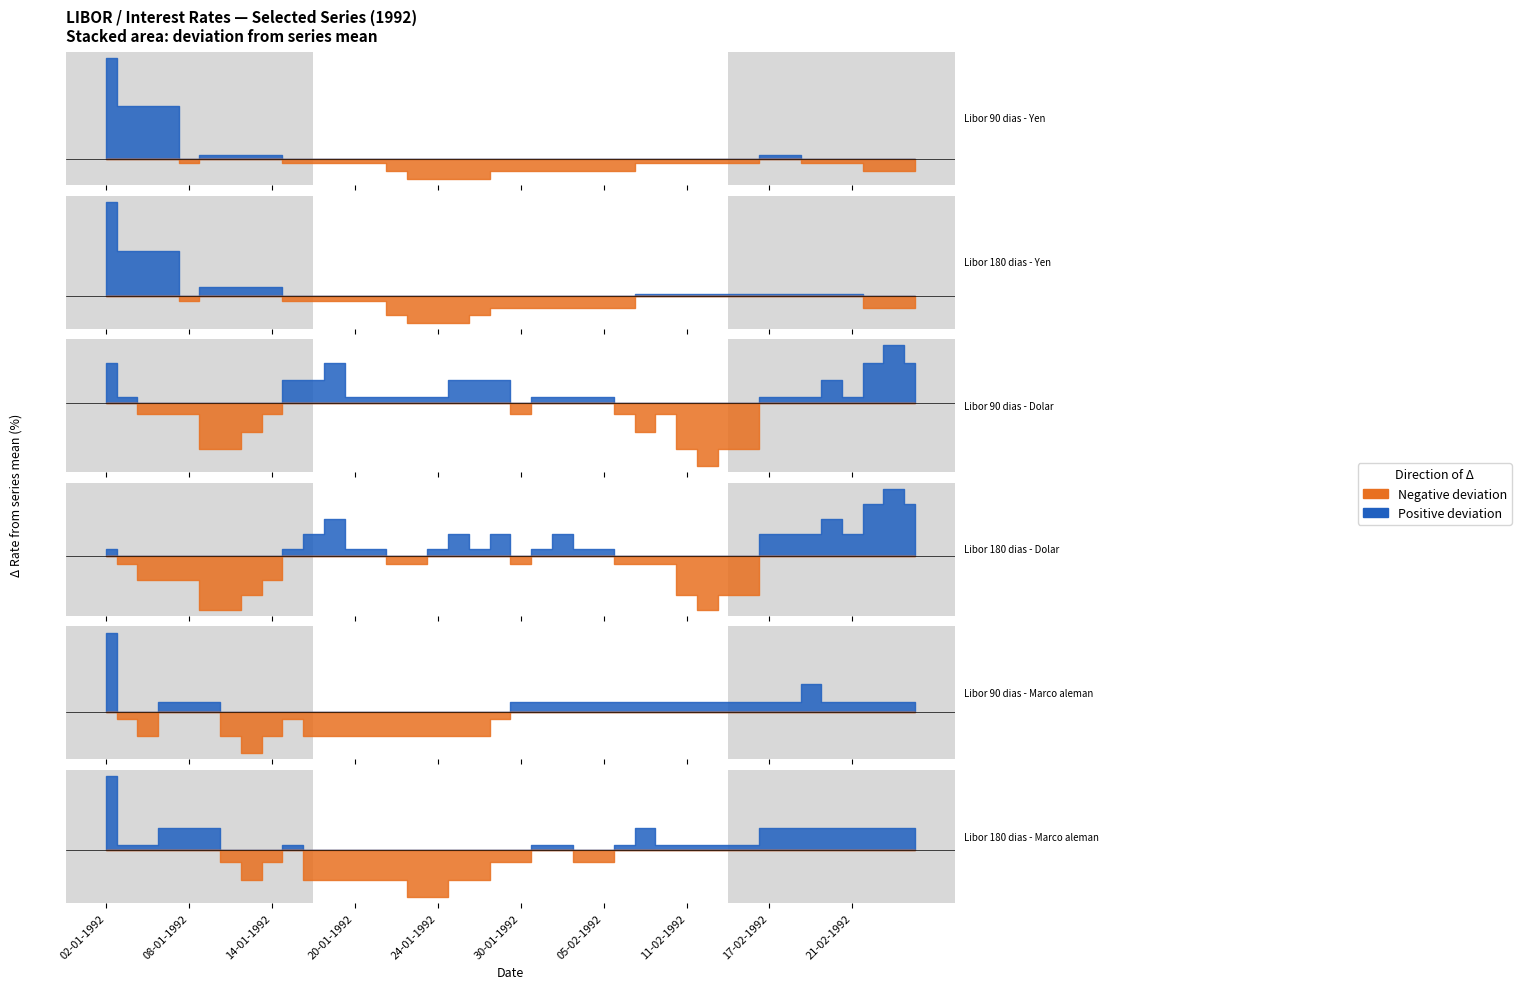

Between 24-01-1992 and 20-01-1992, which is larger?

20-01-1992